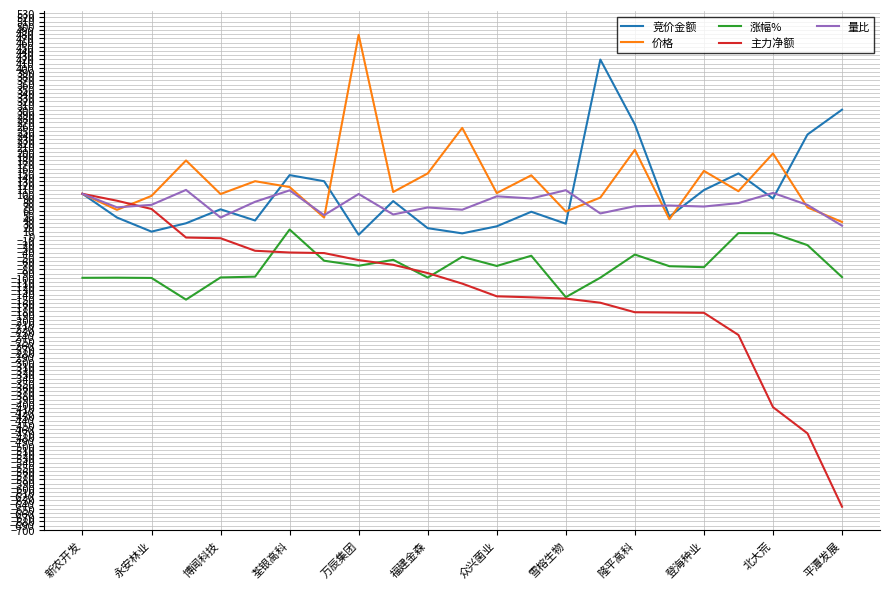

True or false: 涨幅% and 价格 cross at least once.

False